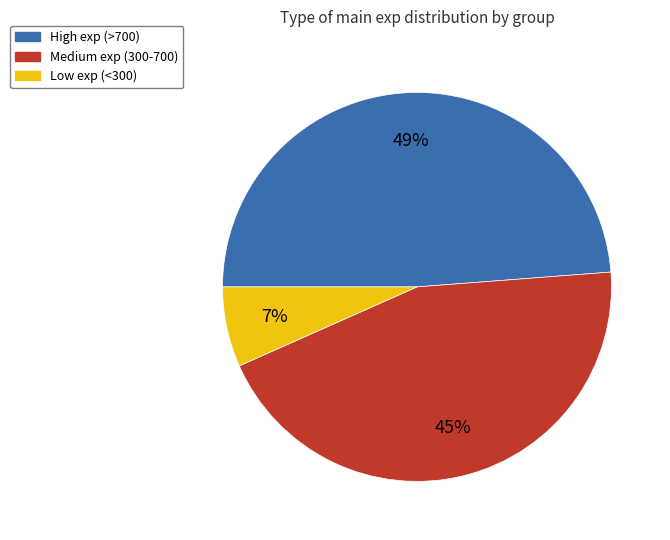

Do Medium exp (300-700) and High exp (>700) together represent more than half of the pie?

Yes